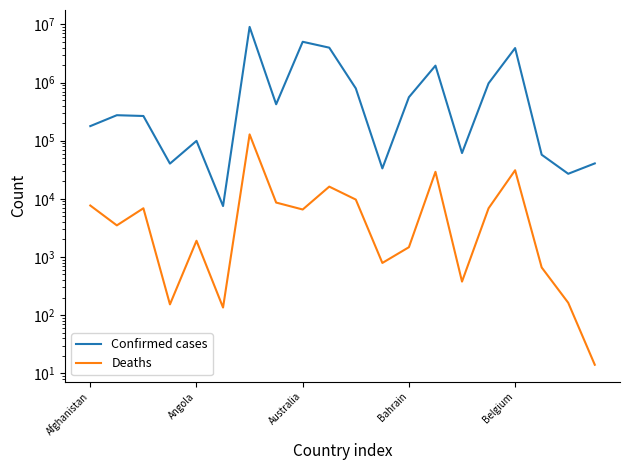

What is the difference between the highest and lowest values at 18?

26789